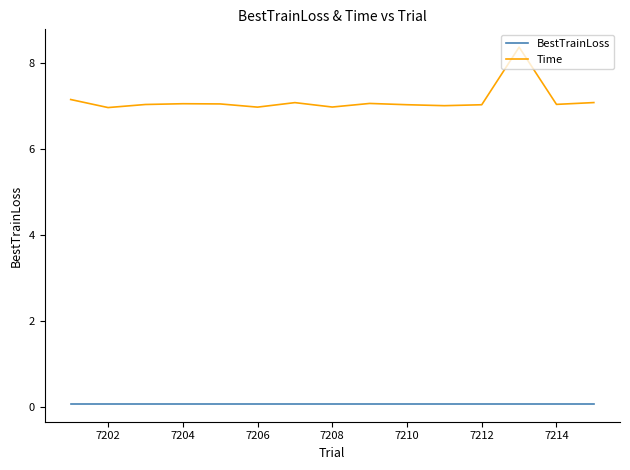

Which series has the widest spread of values?

Time